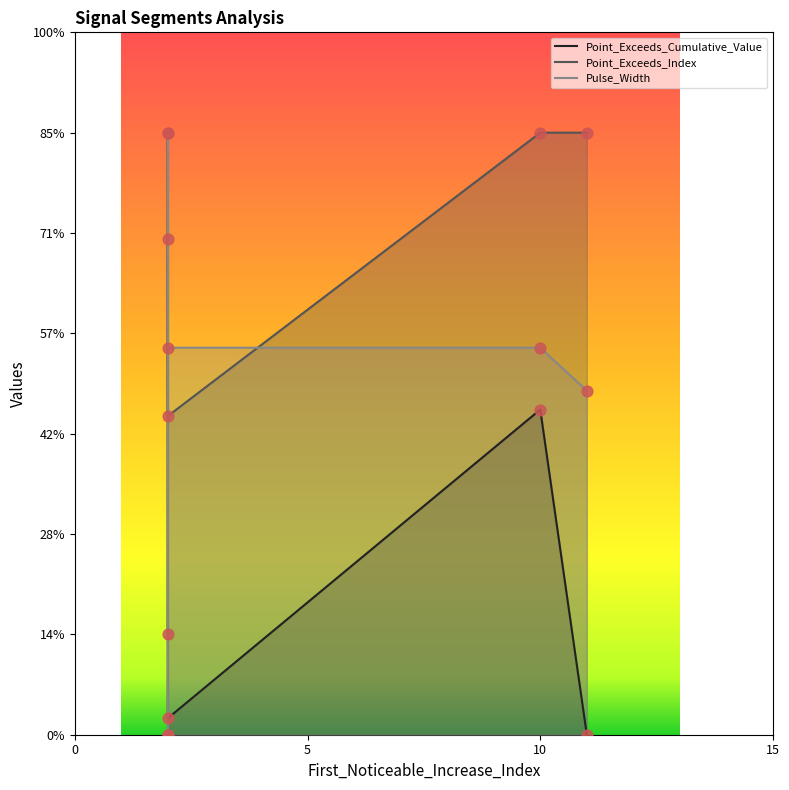

Which series reaches the minimum Y coordinate?

Point_Exceeds_Cumulative_Value